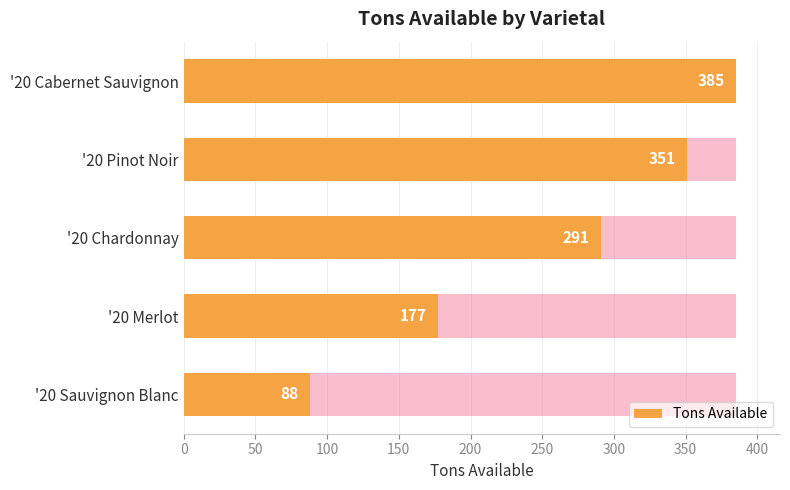

Reading left to right, what are all the values shown in this chart?

385	351	291	177	88